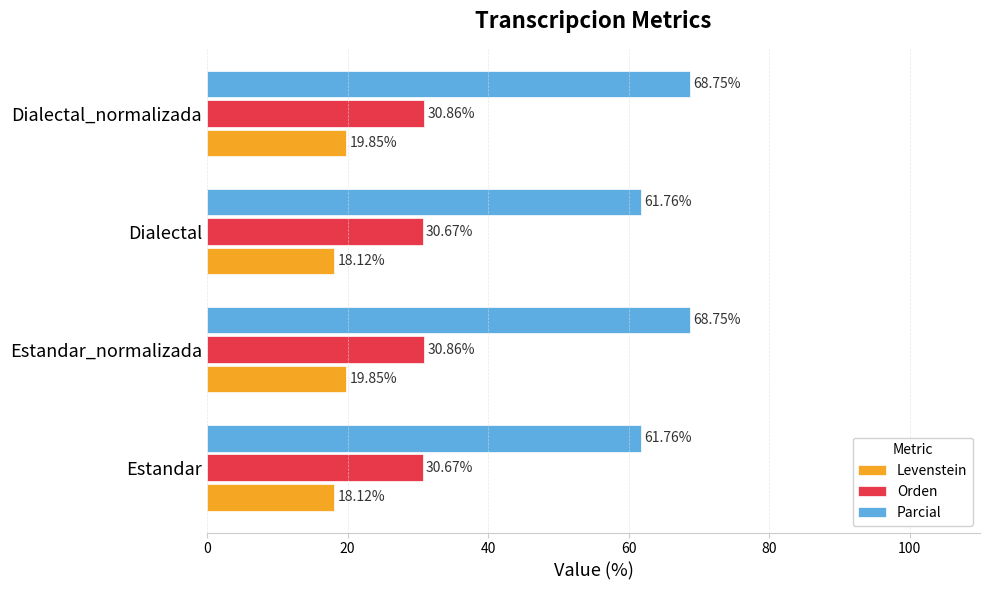

At Estandar, list the series in order from smallest to largest.

Levenstein, Orden, Parcial